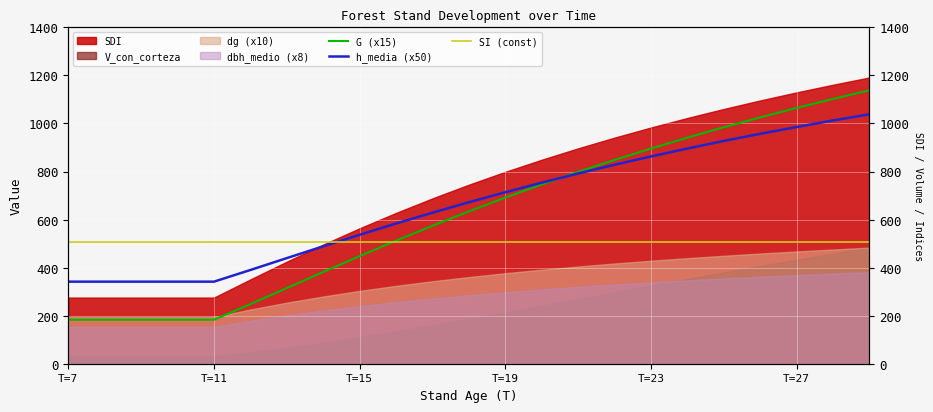

At which label does SI (const) reach its peak?

T=7